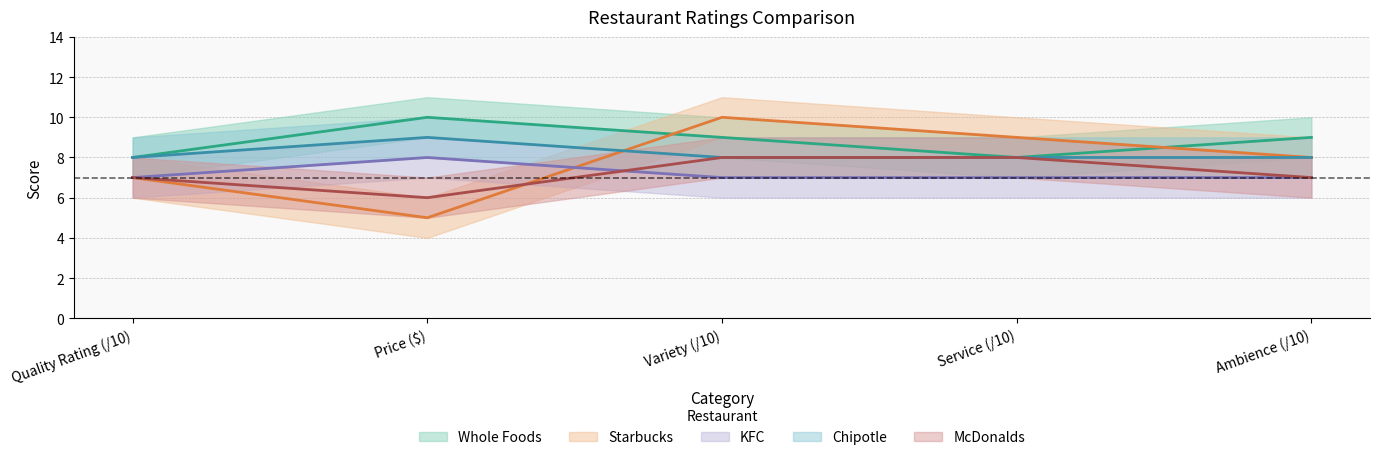

What is the total value across all series at Service (/10)?

40